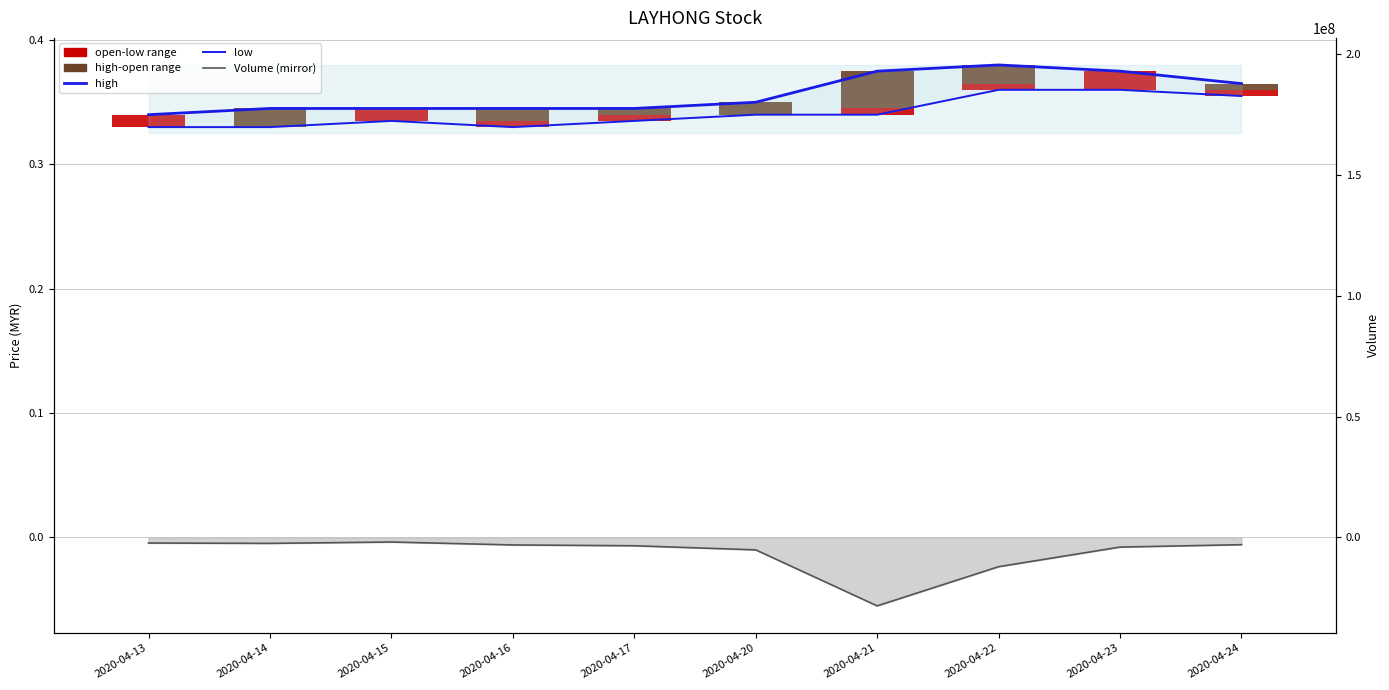

What is the sum of the high values at 2020-04-21 and 2020-04-23?

0.8